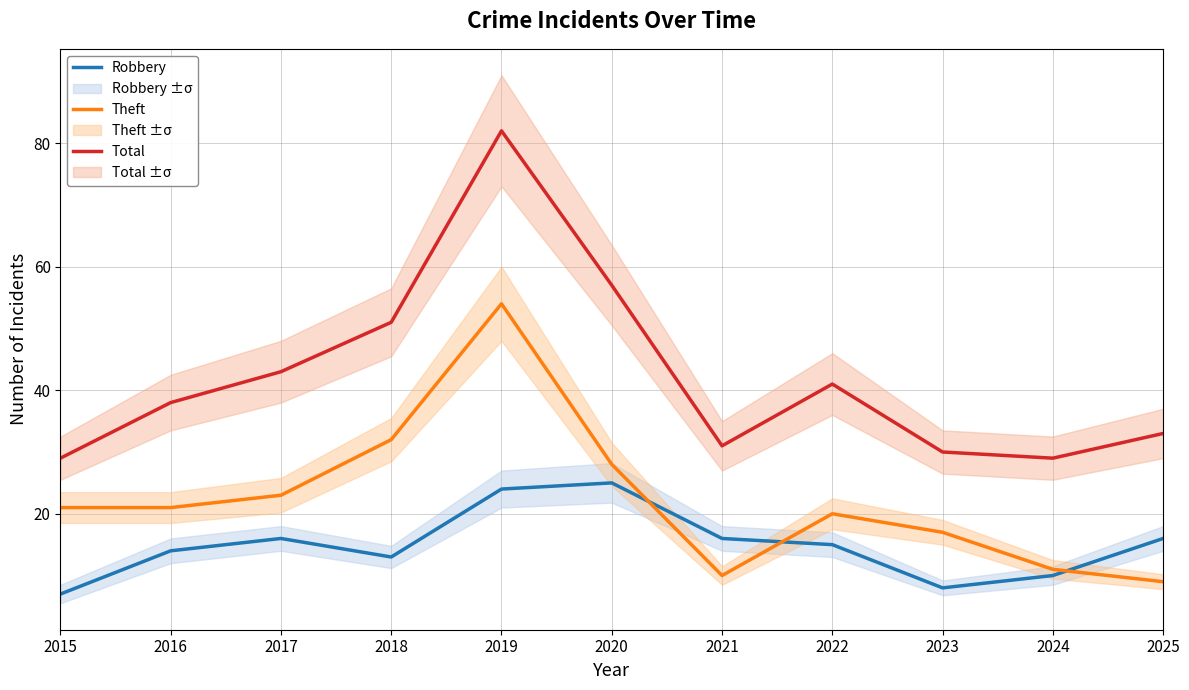

The Total series shows 82 at 2019. True or false?

True